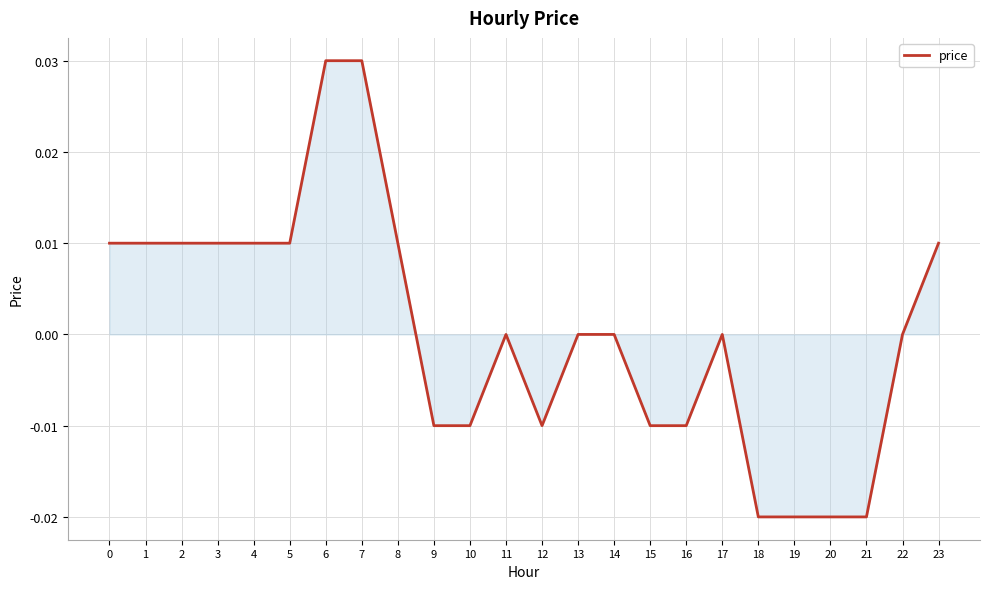

True or false: the data shows 0.0 at 1.

True